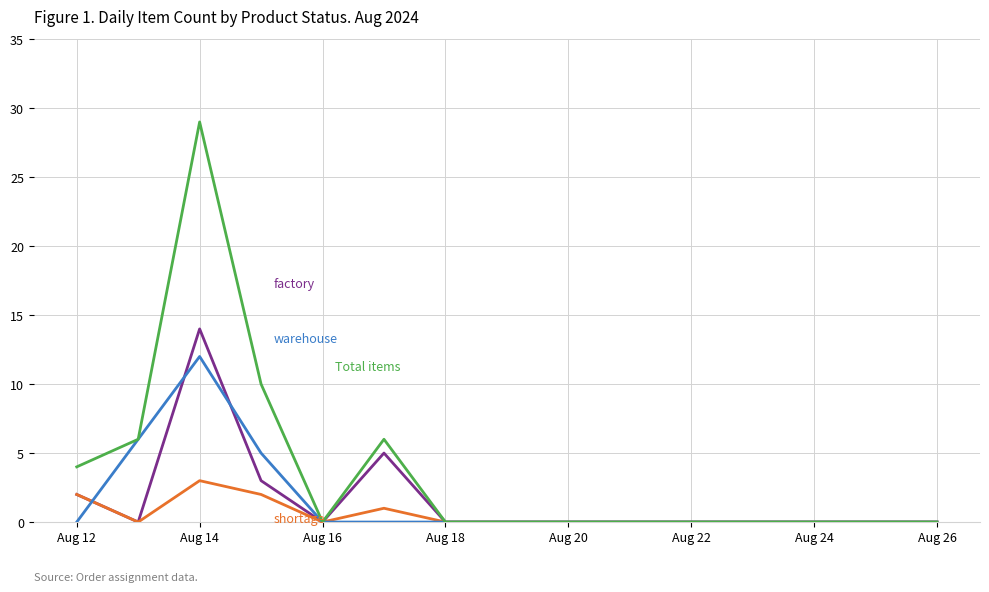

What is the greatest value displayed?

29